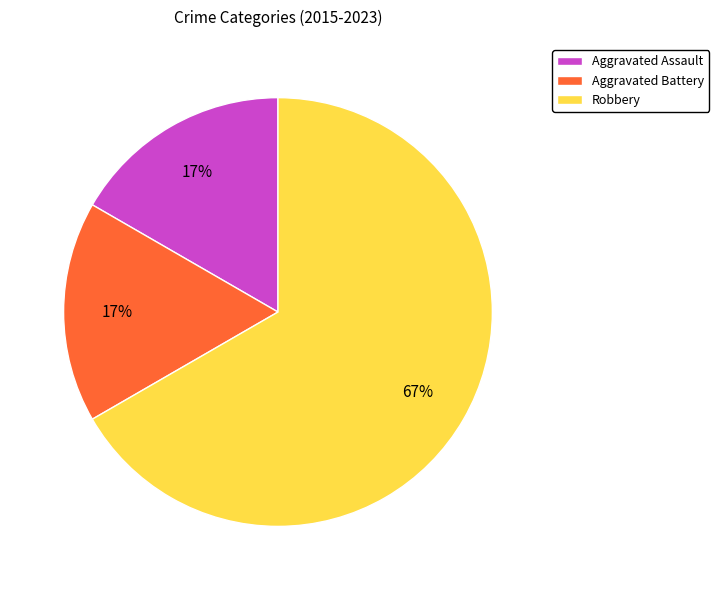

Between Aggravated Assault and Robbery, which is larger?

Robbery